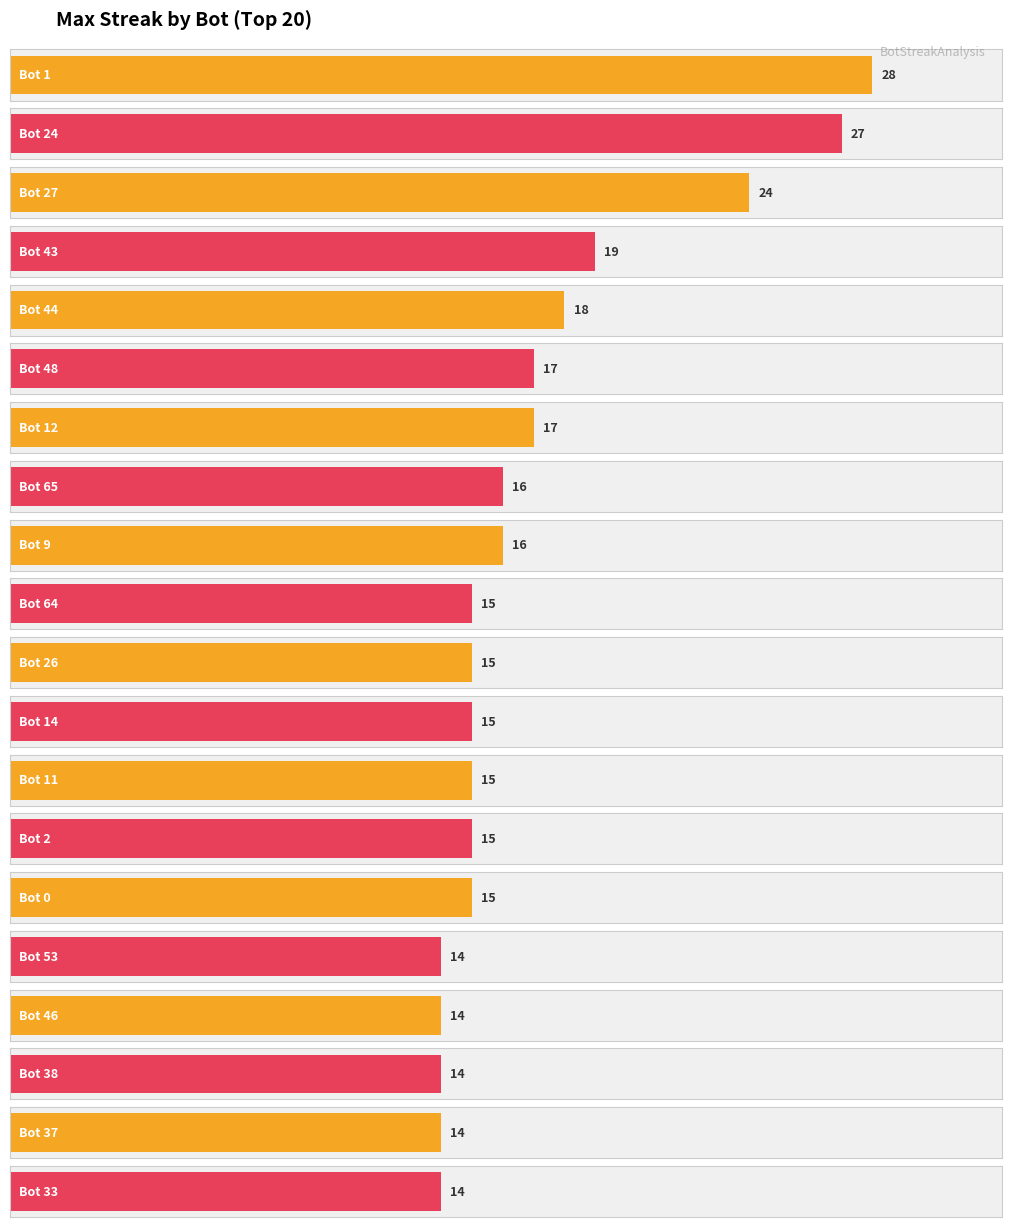

The chart shows a value of 27 at Bot 11. True or false?

False